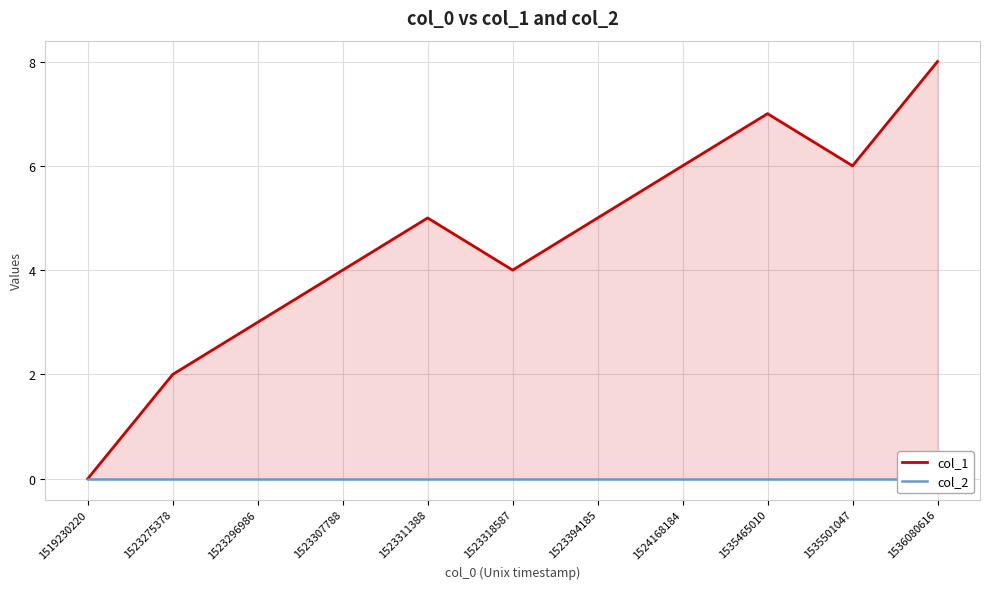

How many values in the col_1 series are below 5?

5